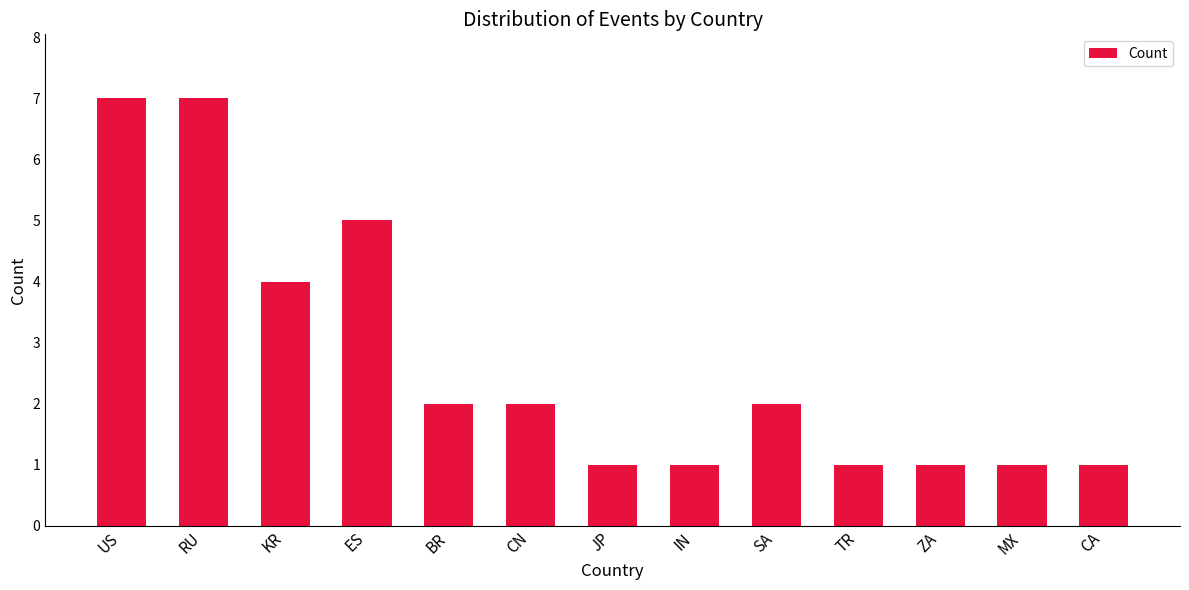

The chart shows a value of 1 at MX. True or false?

True